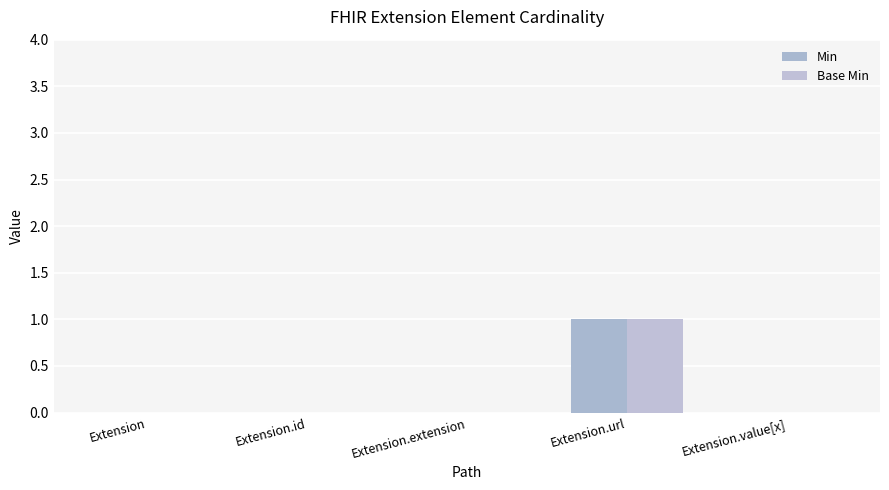

Is it true that Min equals 0 at Extension.id?

True